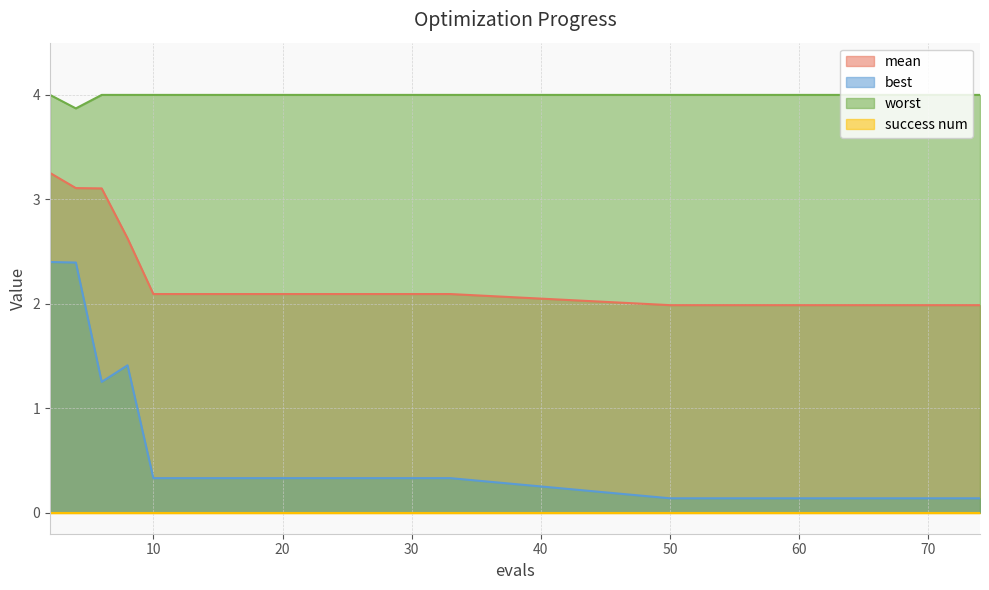

Which series has the largest range (max minus min)?

best